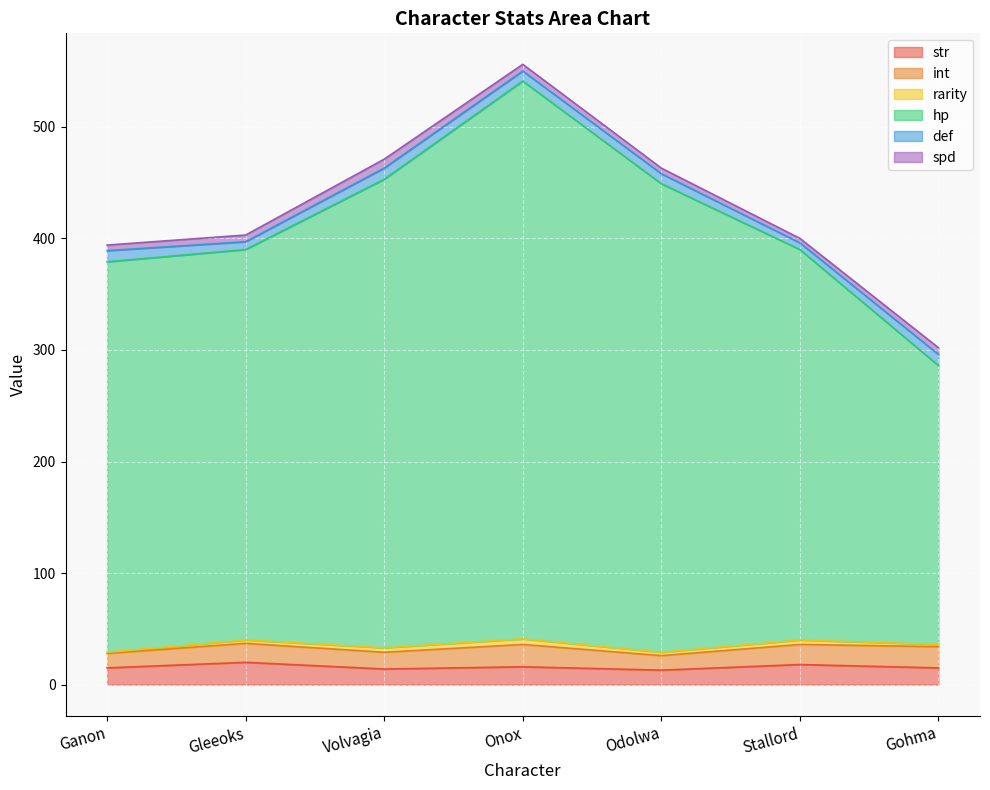

What is the label of the 7th point from the left?

Gohma